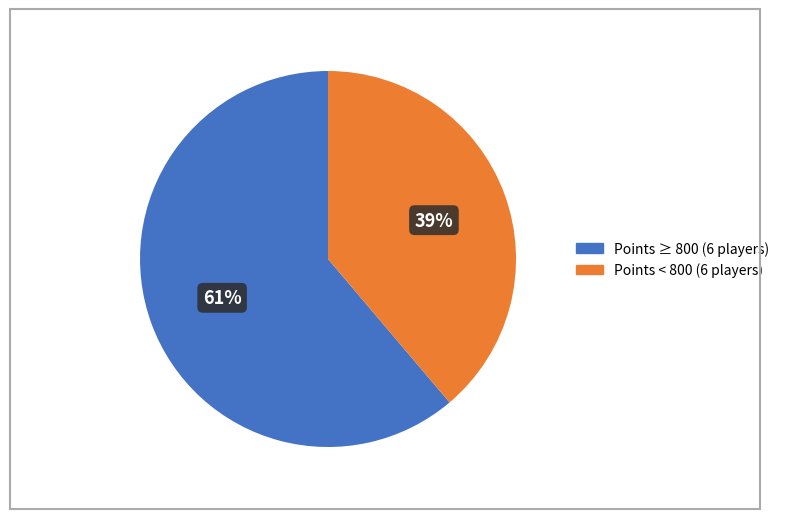

Does any single category account for the majority?

Yes